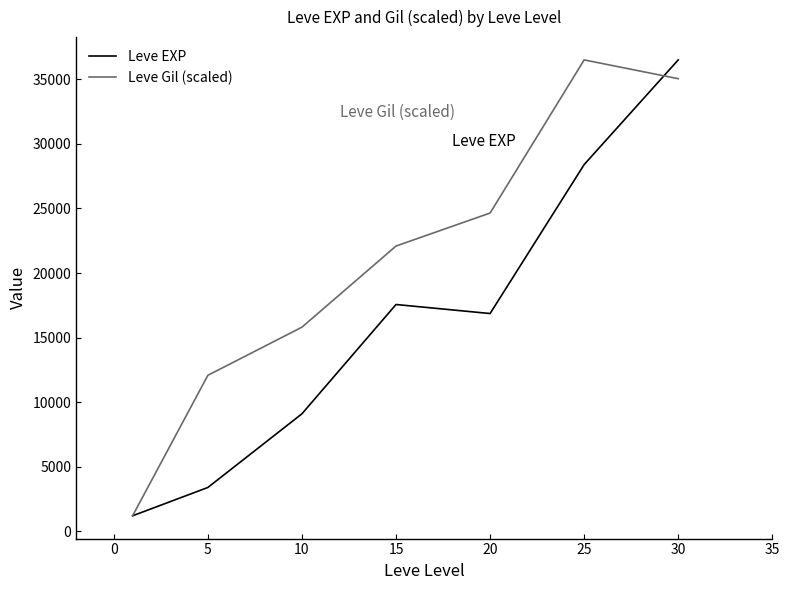

True or false: Leve Gil (scaled) and Leve EXP intersect in this chart.

True